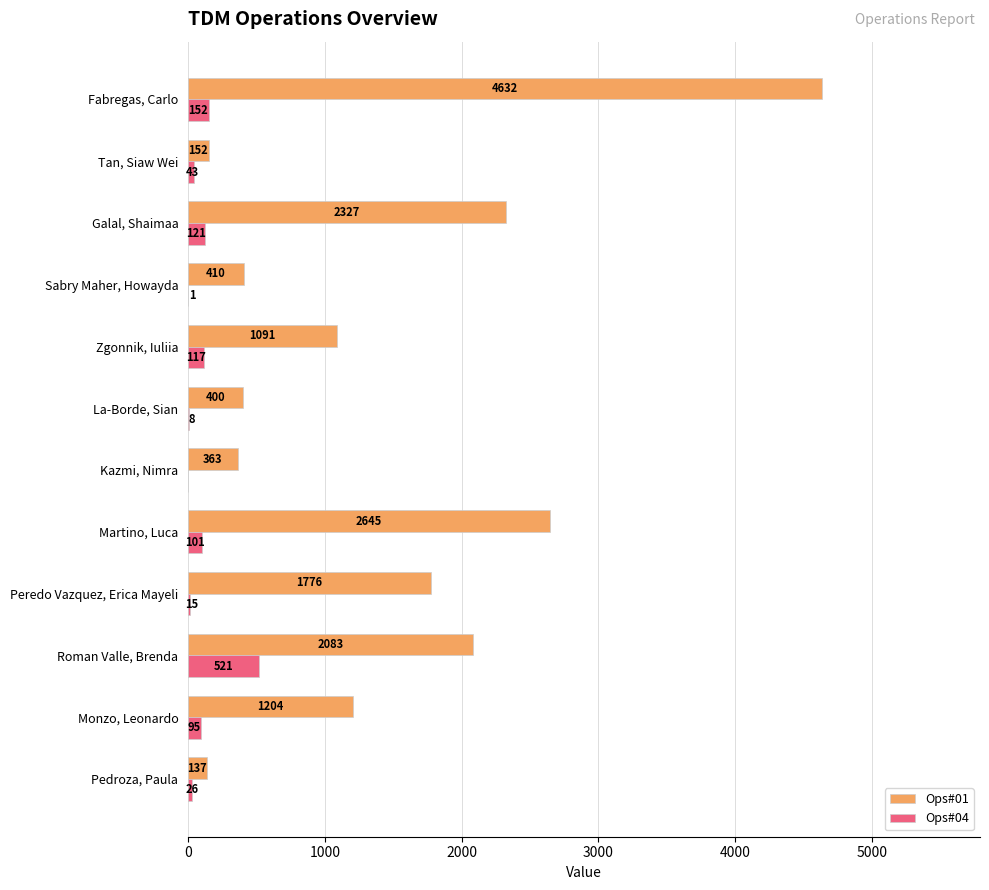

True or false: Ops#04 has a value of 152 at Fabregas, Carlo.

True